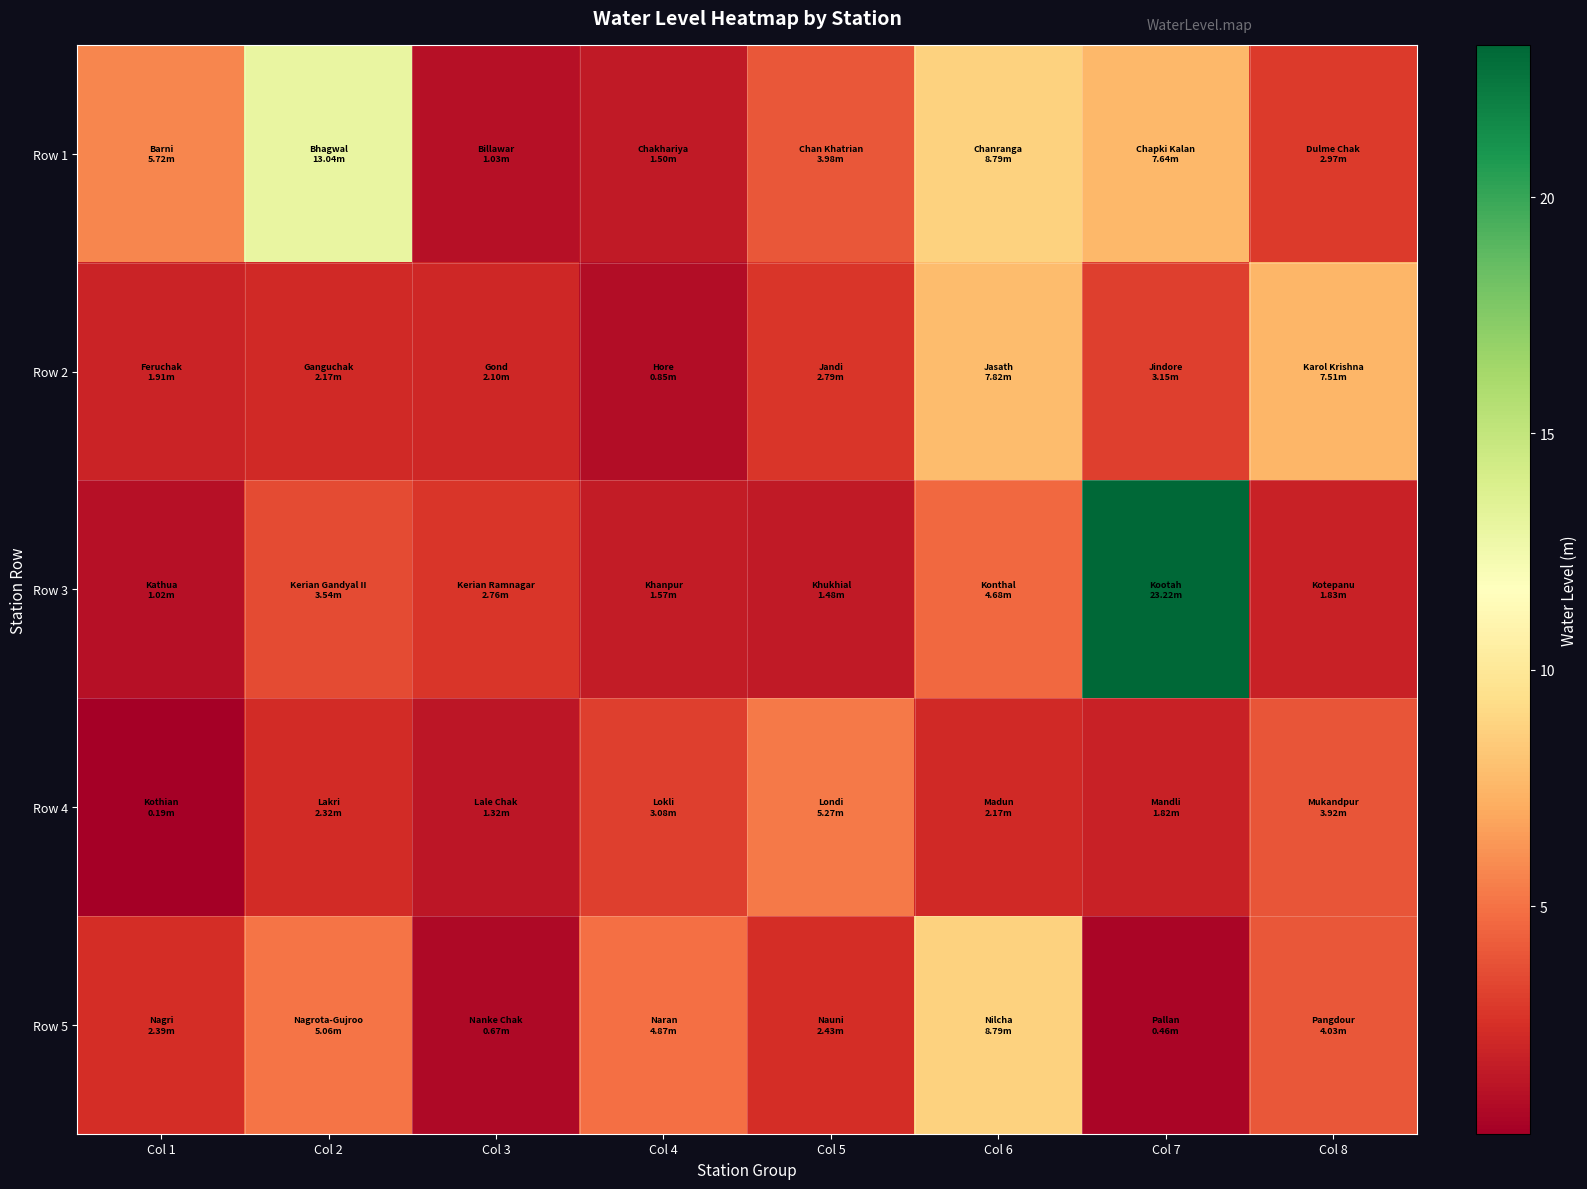

At which category is the sum across all series the highest?

Col 7